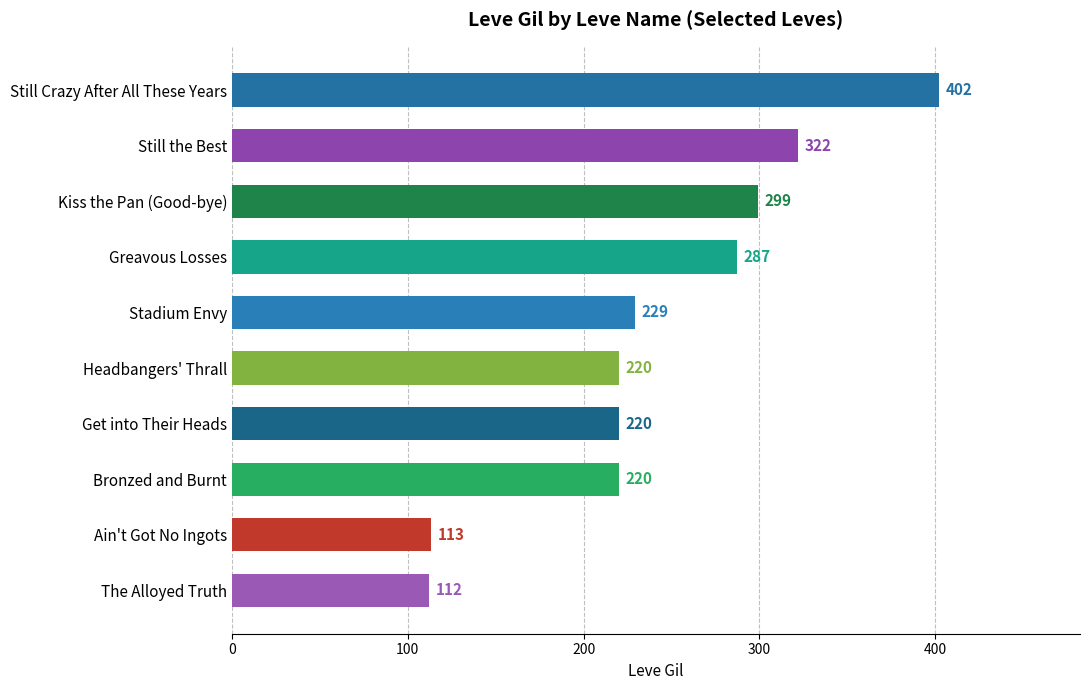

Reading bottom to top, extract all data points from this chart.

112	113	220	220	220	229	287	299	322	402